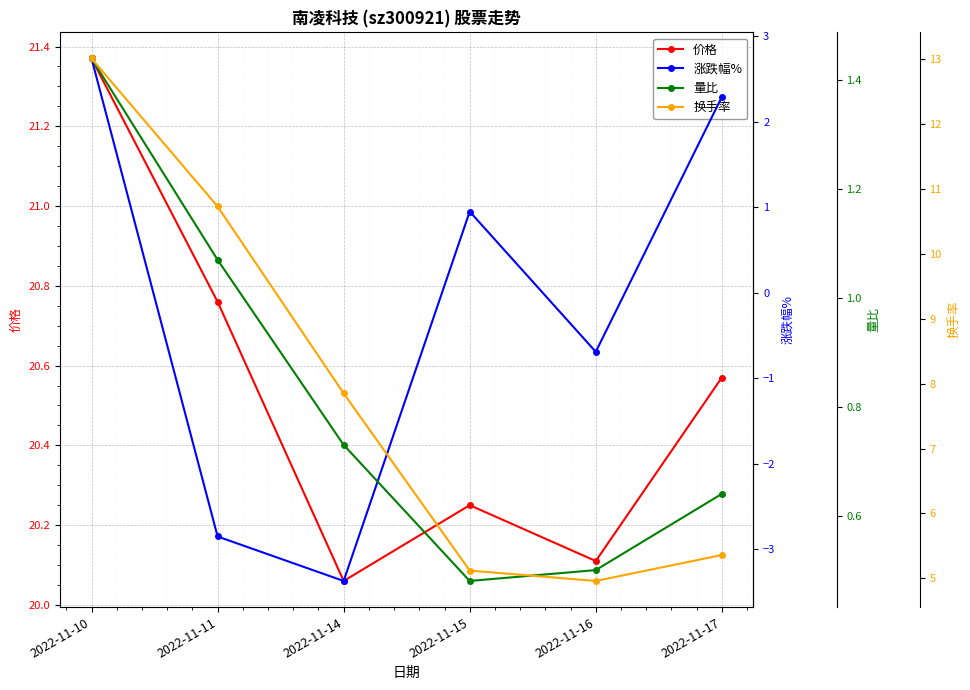

What is the total value across all series at 2022-11-16?

24.9